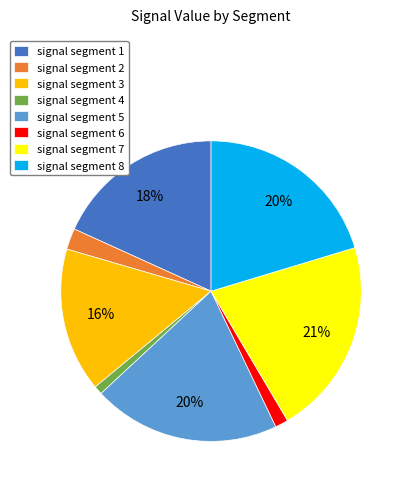

To the nearest percent, what is the average slice percentage?

12%